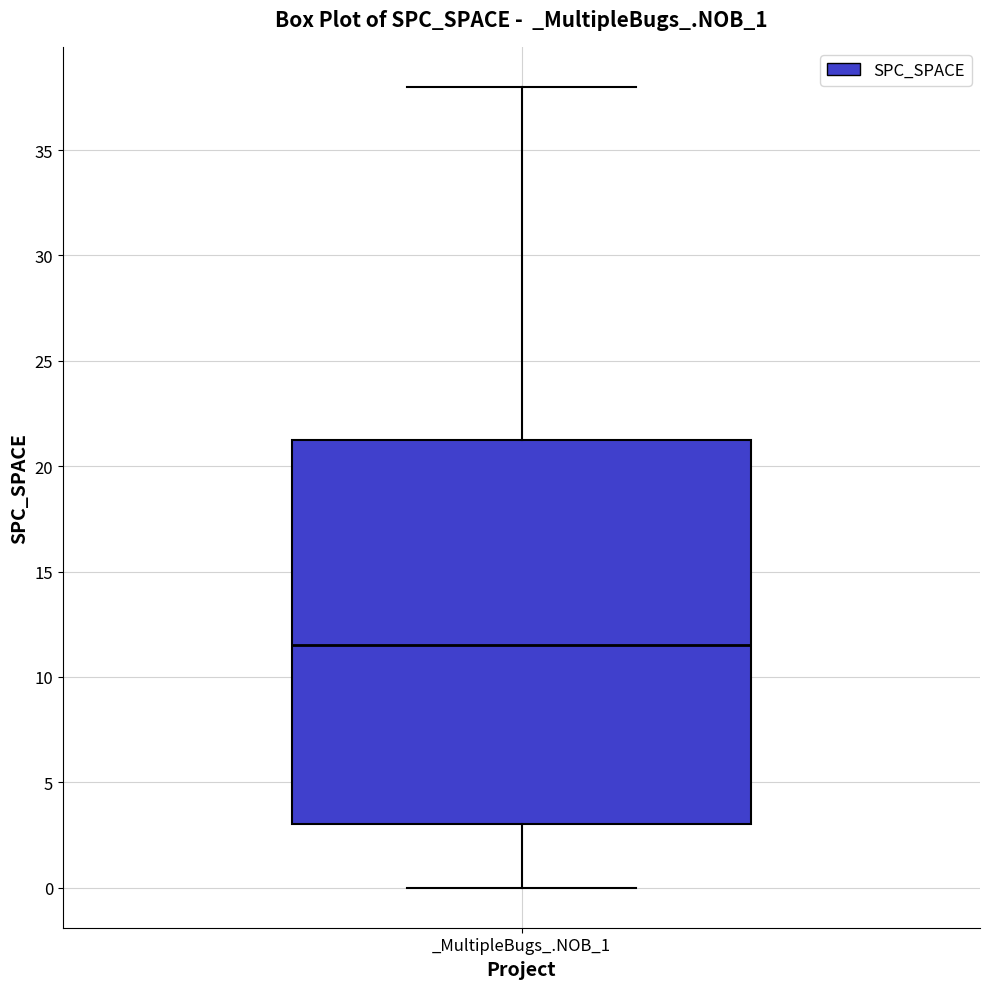

Where is the lower edge of the box for _MultipleBugs_.NOB_1 on the y-axis? The values are not printed on the chart, so give them approximately, as read against the axis.

3.0